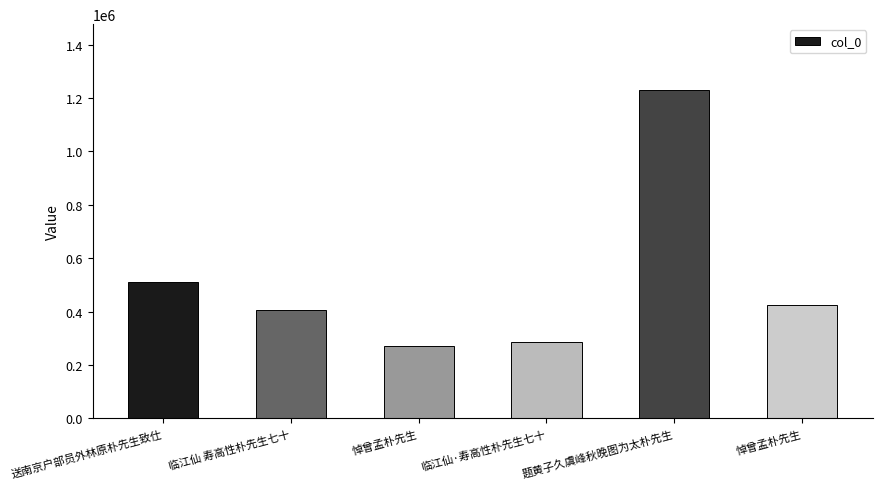

How many bars are there in total?

6